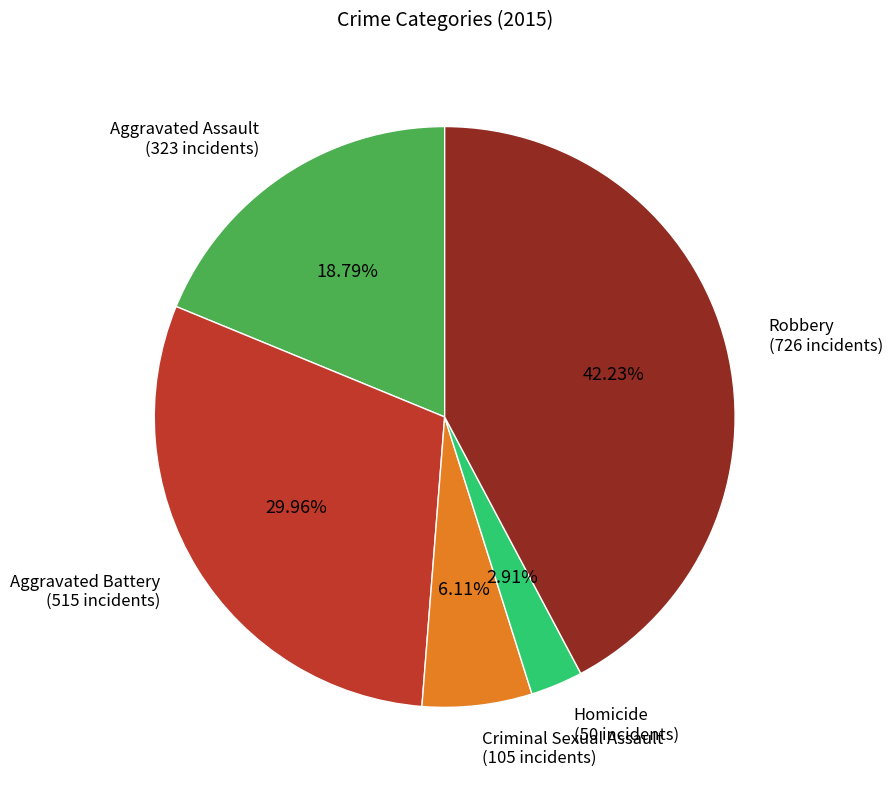

How many slices are in this pie chart?

5